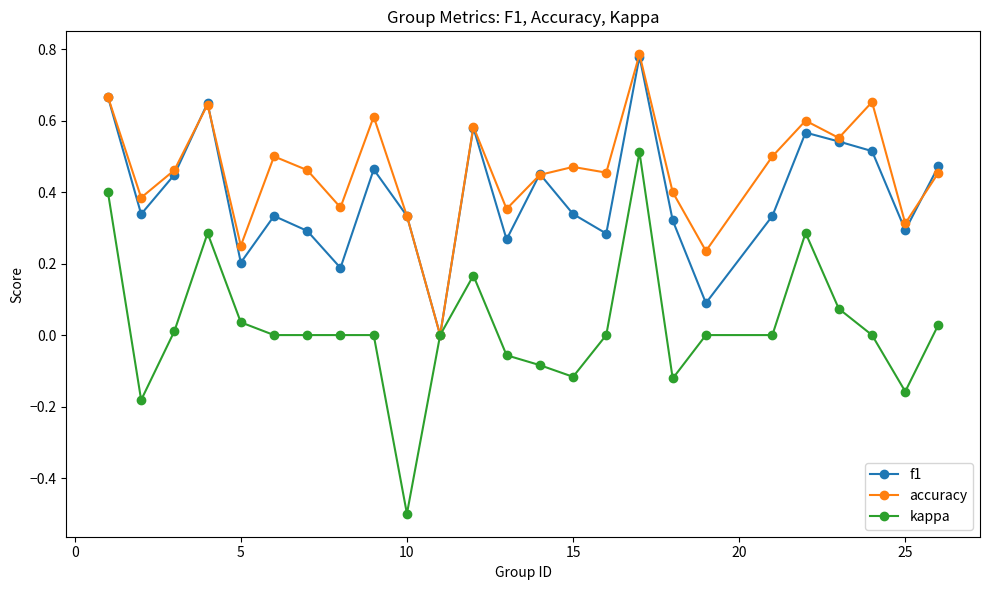

Which series has the largest total across all categories?

accuracy